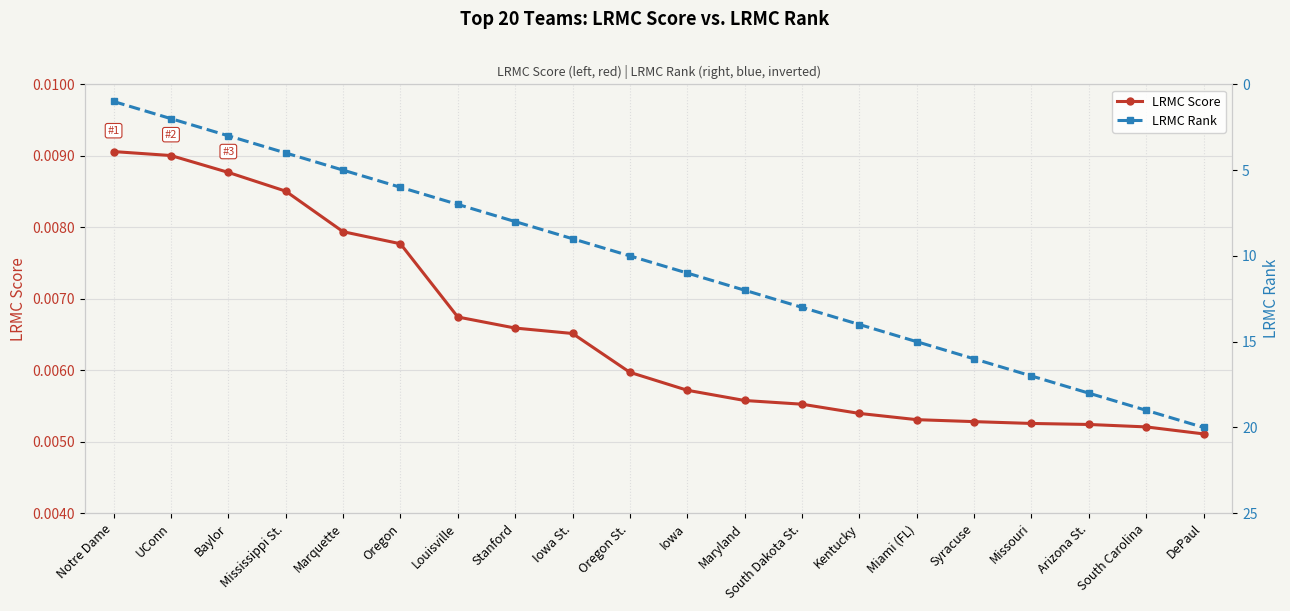

True or false: LRMC Score and LRMC Rank intersect in this chart.

False